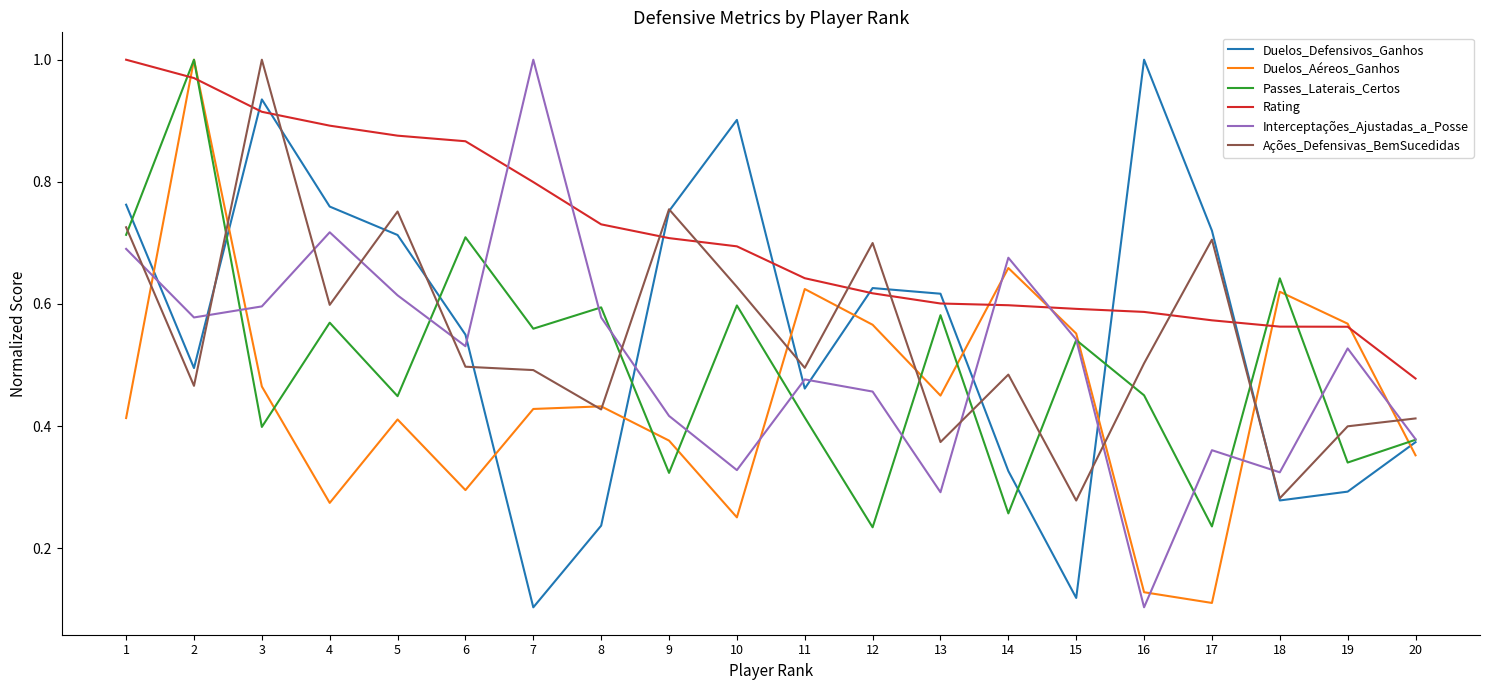

What is the total value across all series at 11?

3.1